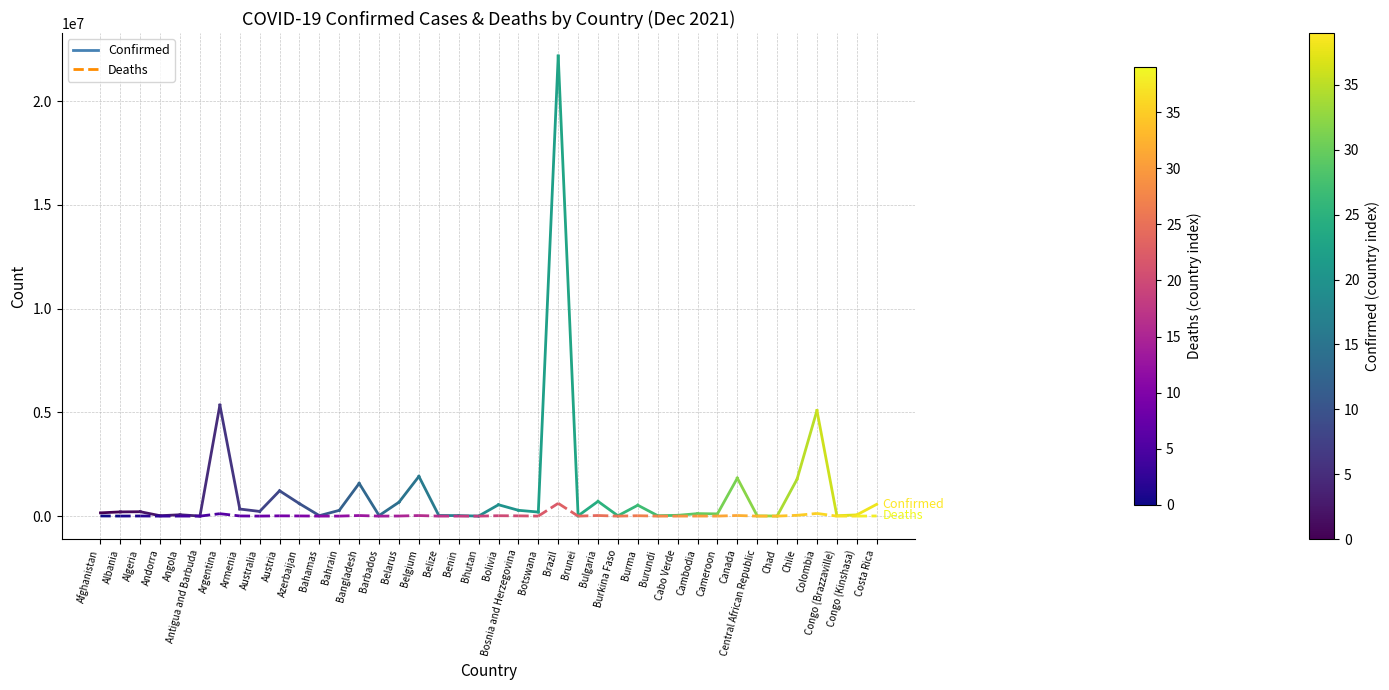

Rank the series by their average value, from lowest to highest.

Deaths, Confirmed